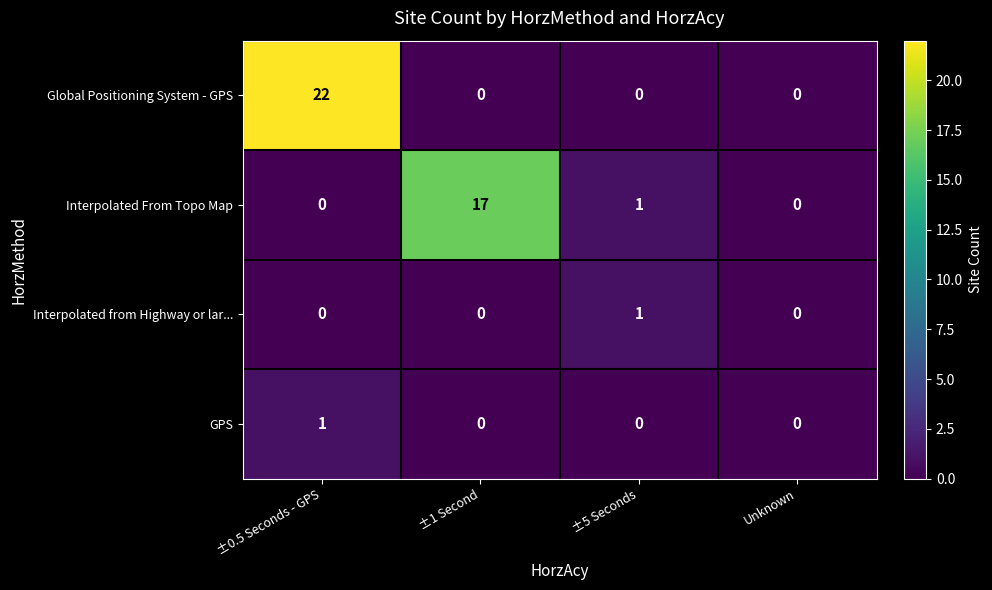

Is it true that Interpolated from Highway or lar... equals 0 at ±1 Second?

True